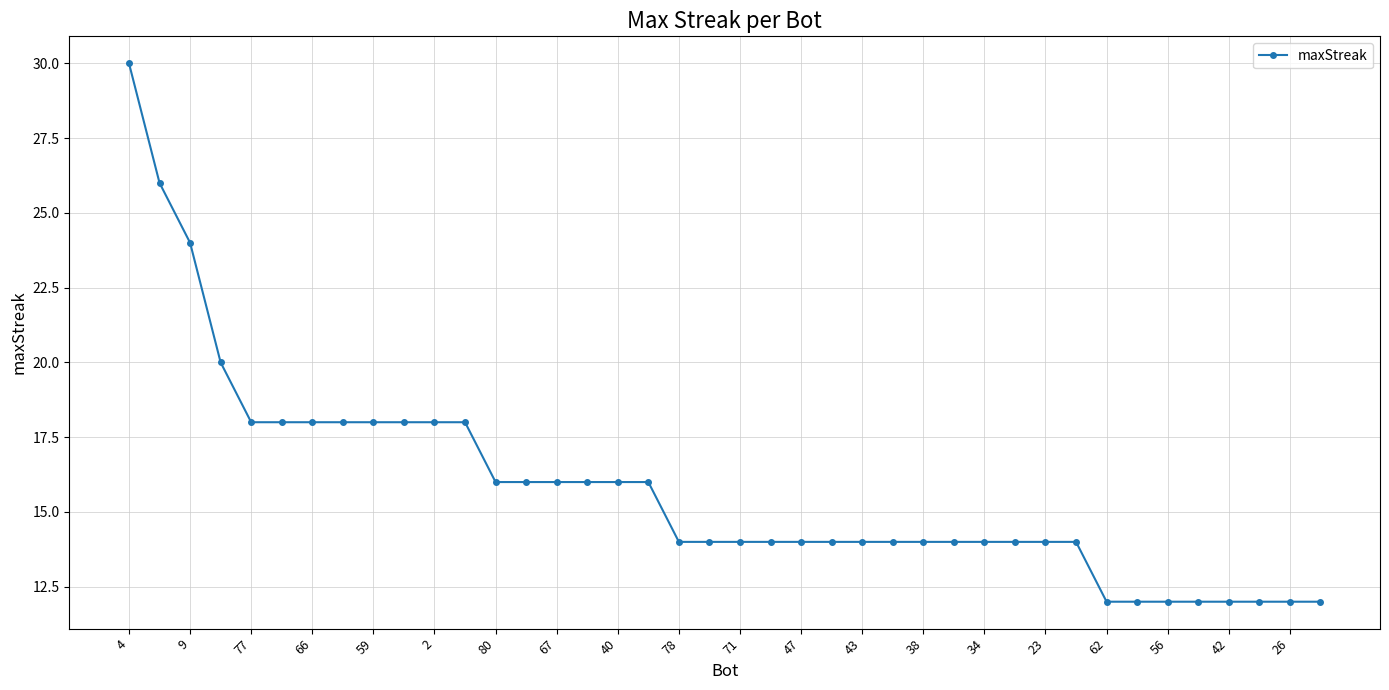

Count the values in the range 14 to 18.

28